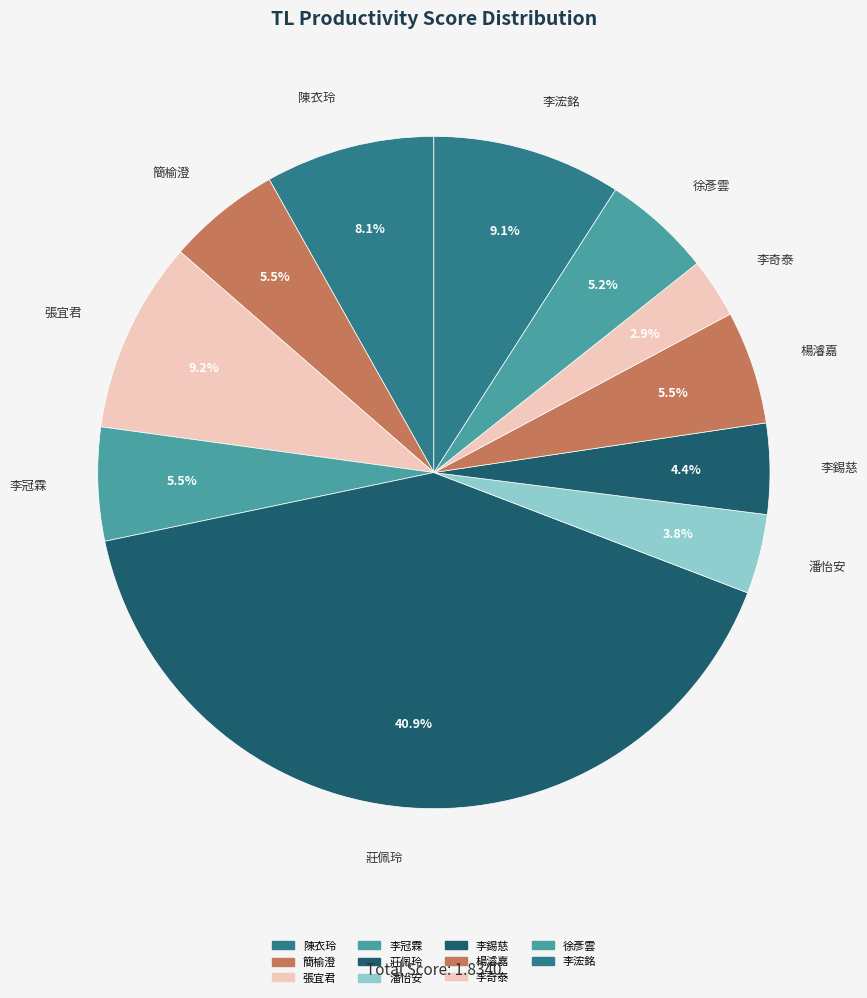

How many segments does this pie chart have?

11